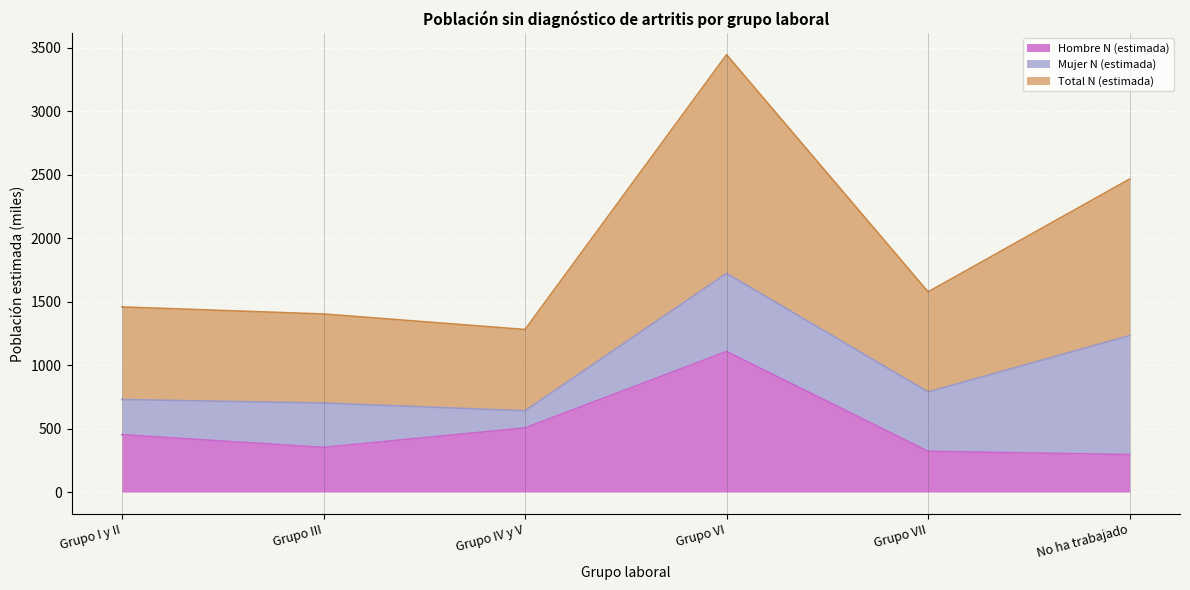

The value of Hombre N (estimada) at Grupo I y II is 451.8. True or false?

True